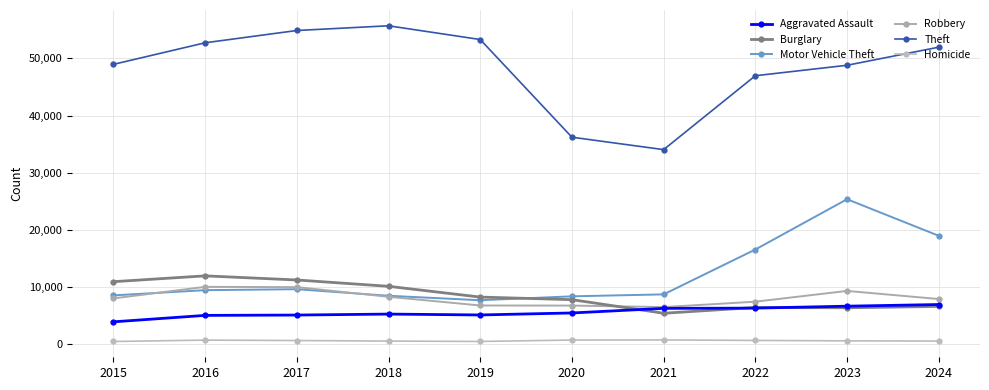

True or false: Homicide has more than 2 points higher than both neighbors.

False